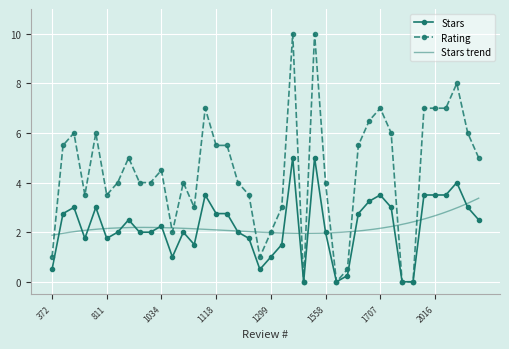

Count the number of data series in this chart.

2